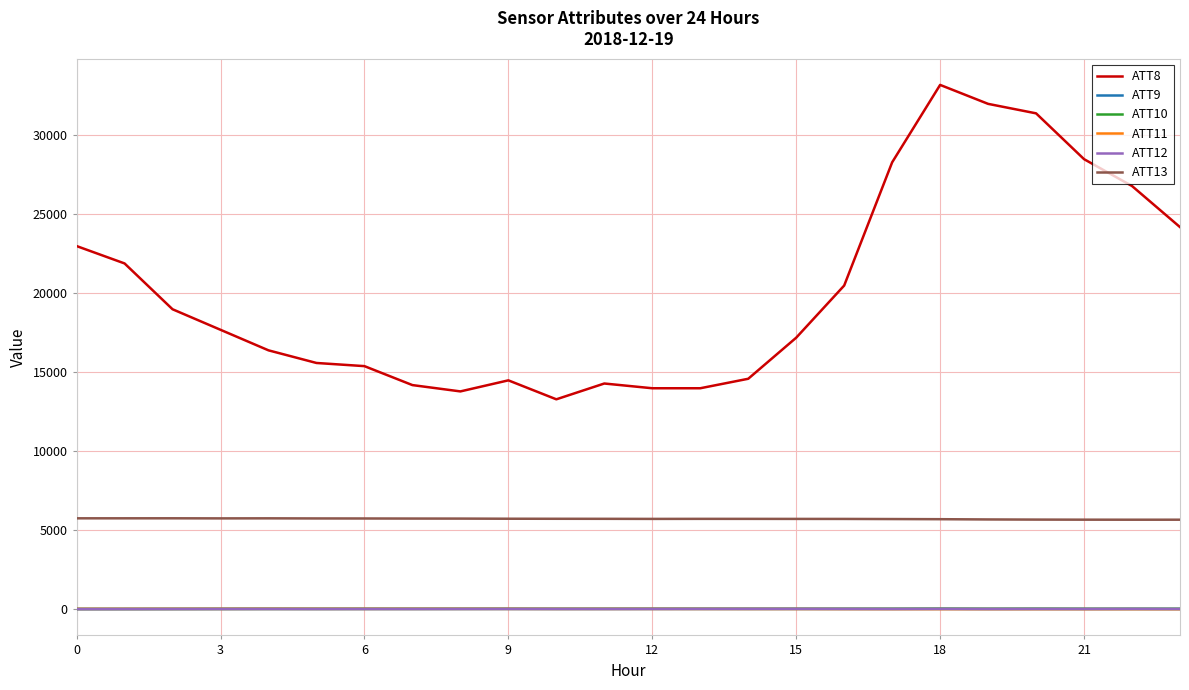

True or false: ATT9 and ATT13 intersect in this chart.

False